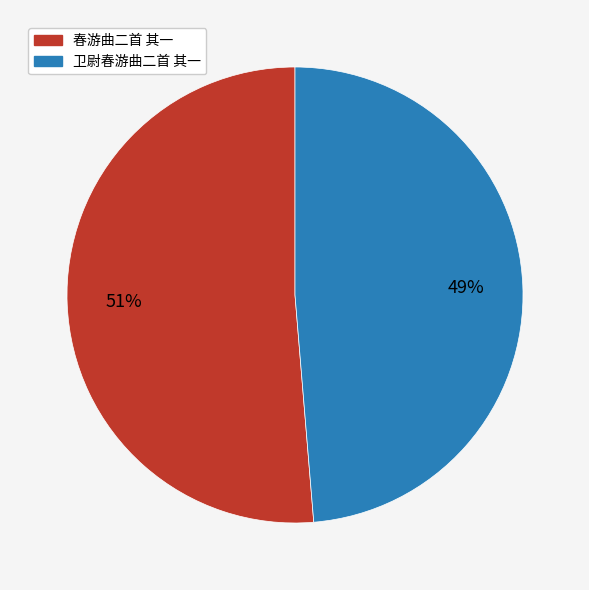

Rank the categories by value from lowest to highest.

卫尉春游曲二首 其一, 春游曲二首 其一